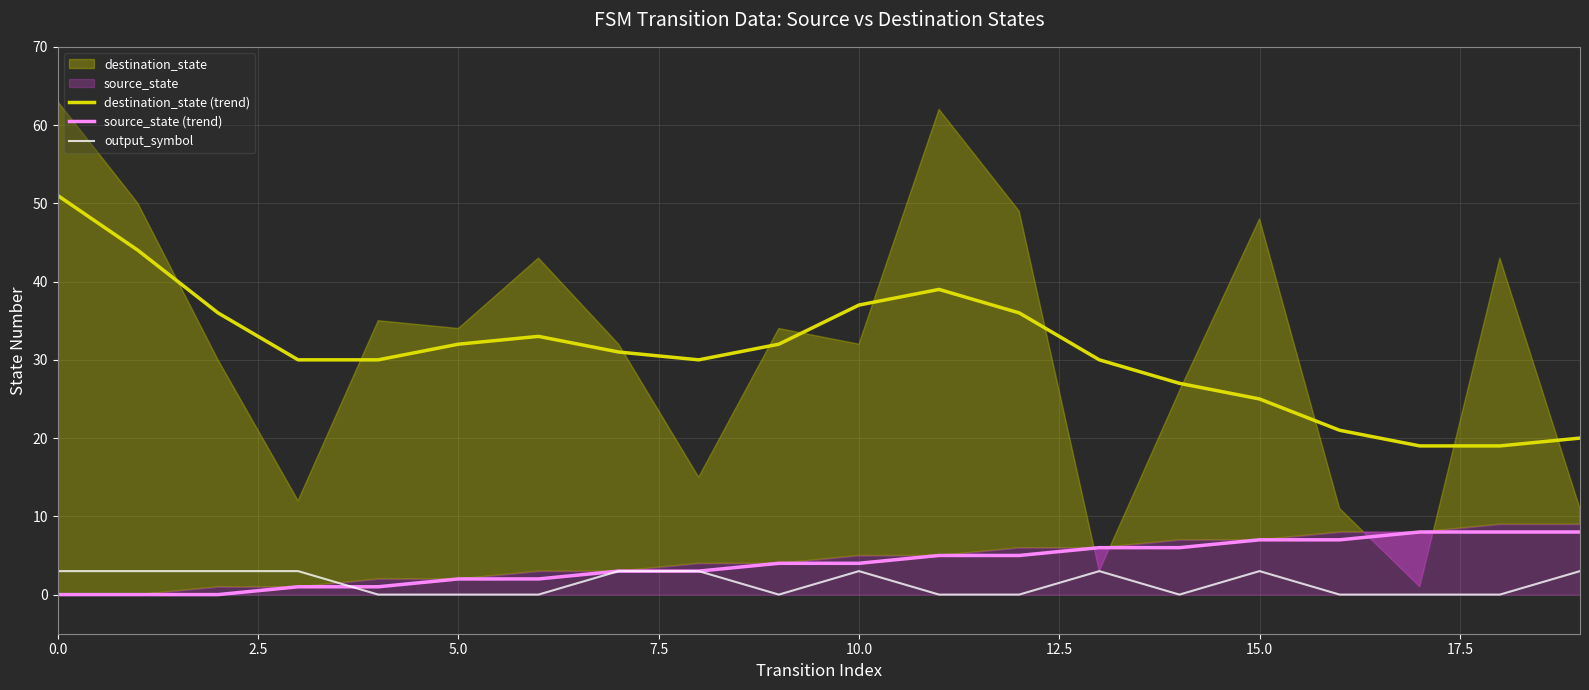

True or false: source_state (trend) and output_symbol cross at least once.

True